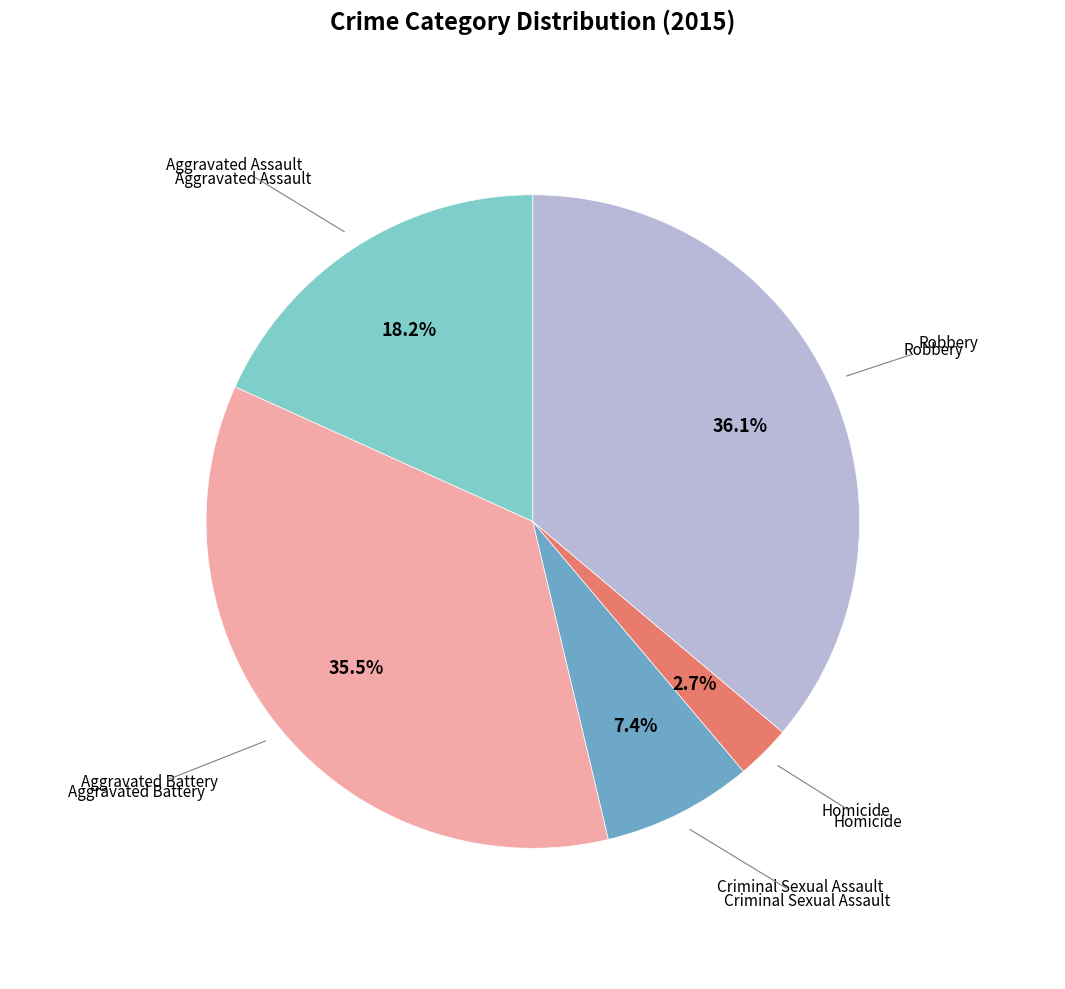

Does any single category account for the majority?

No